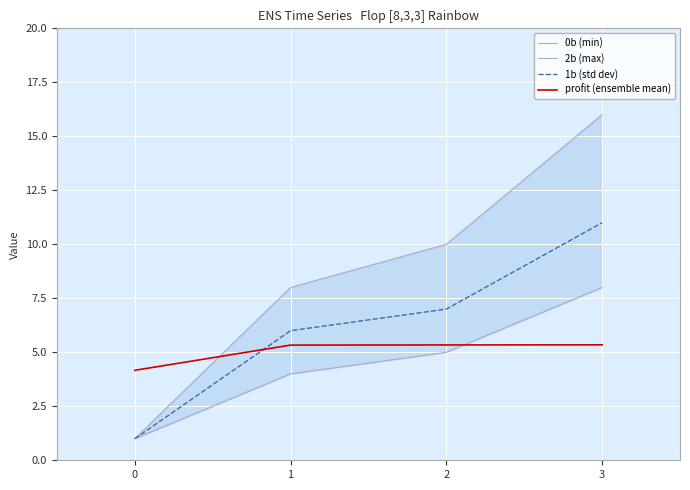

At how many categories does at least one series exceed 12?

1